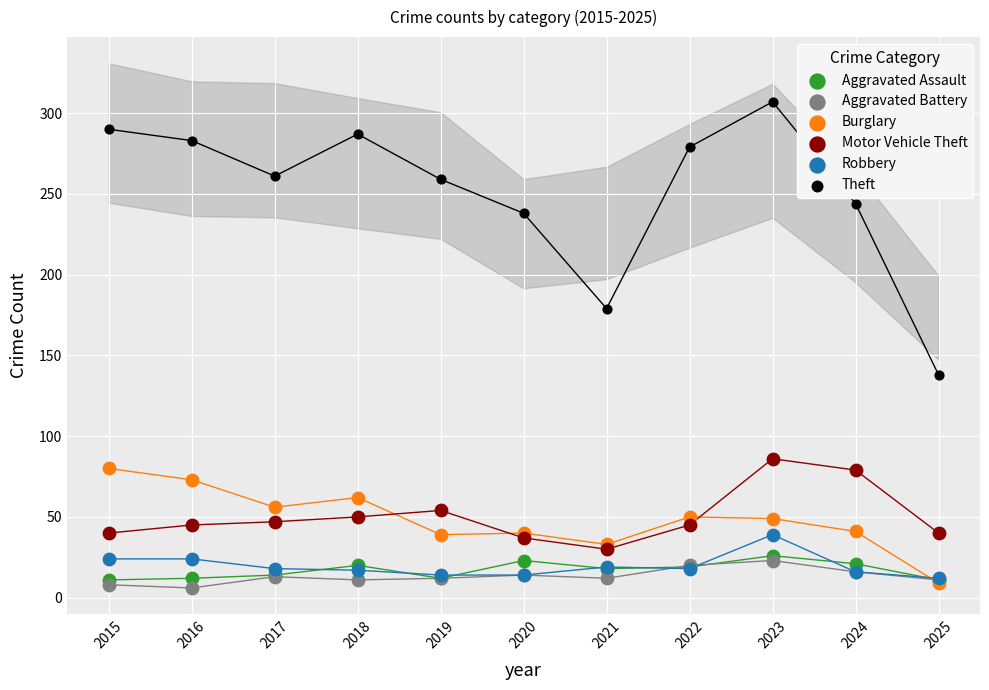

In the Theft series, what Y value is closest to 222?

238